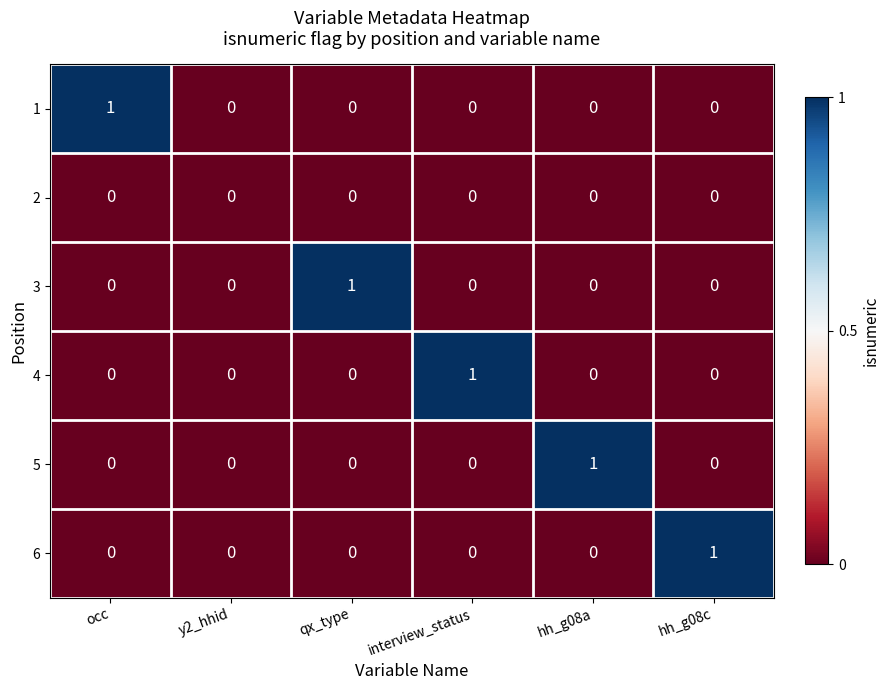

At which label does 1 reach its peak?

occ